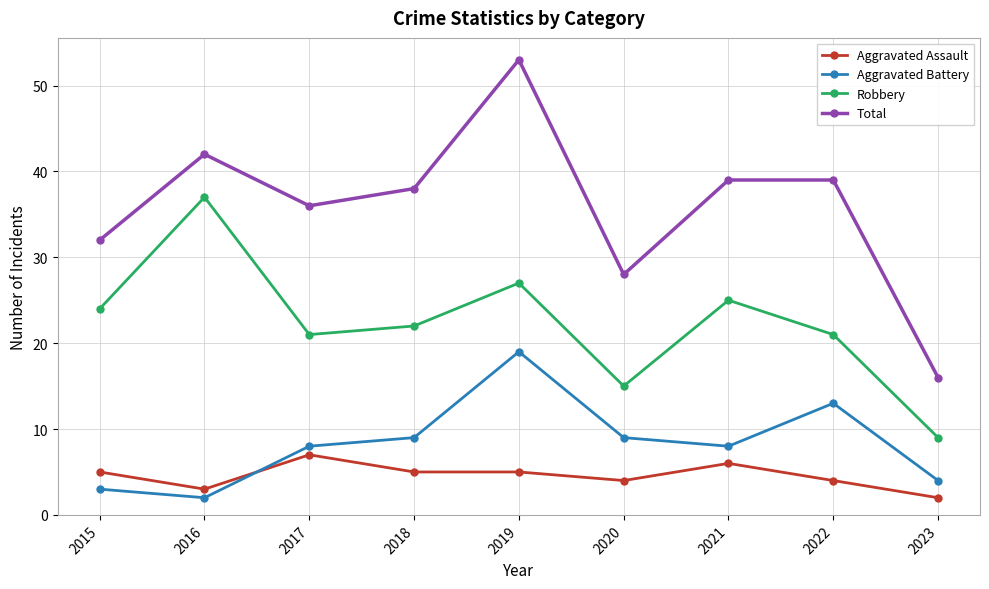

Is it true that Total equals 36 at 2017?

True